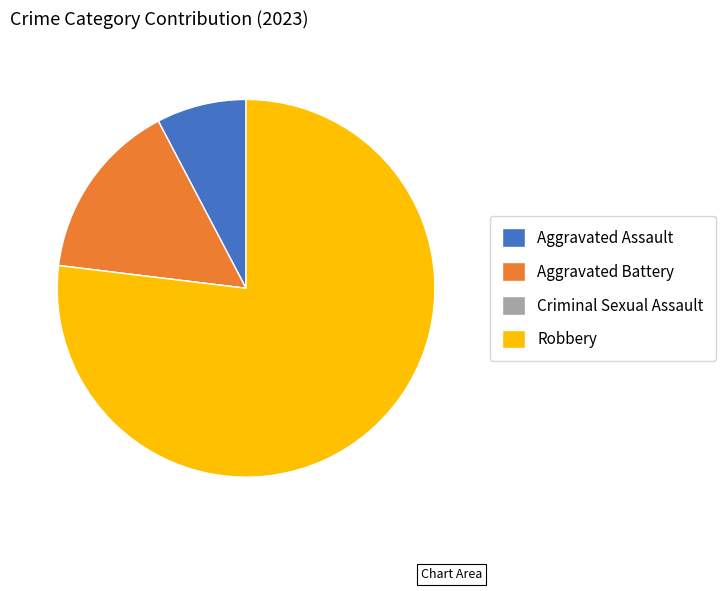

What is the largest slice in the pie chart?

Robbery